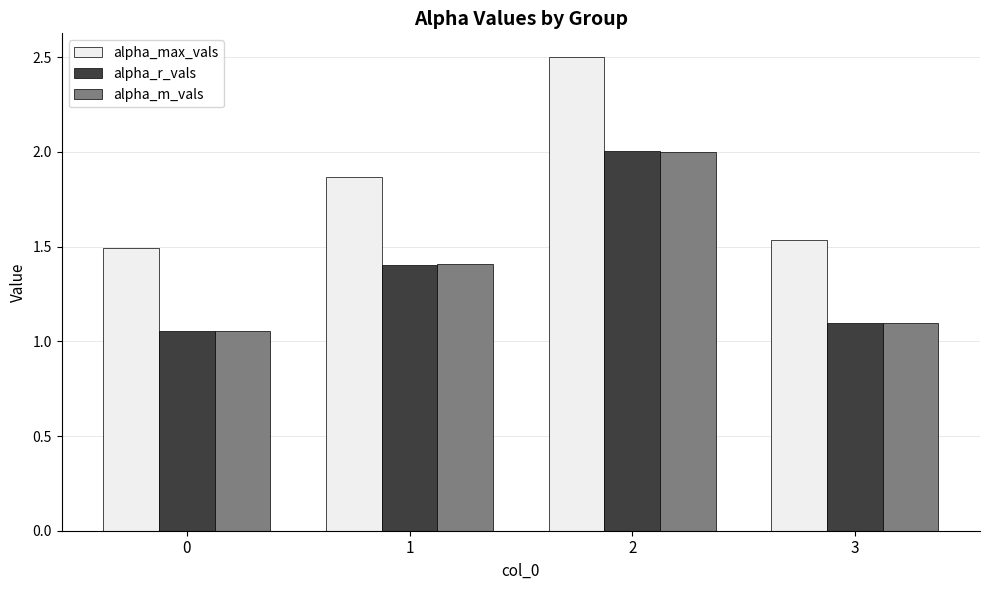

What are all the series names shown in the legend?

alpha_max_vals, alpha_r_vals, alpha_m_vals